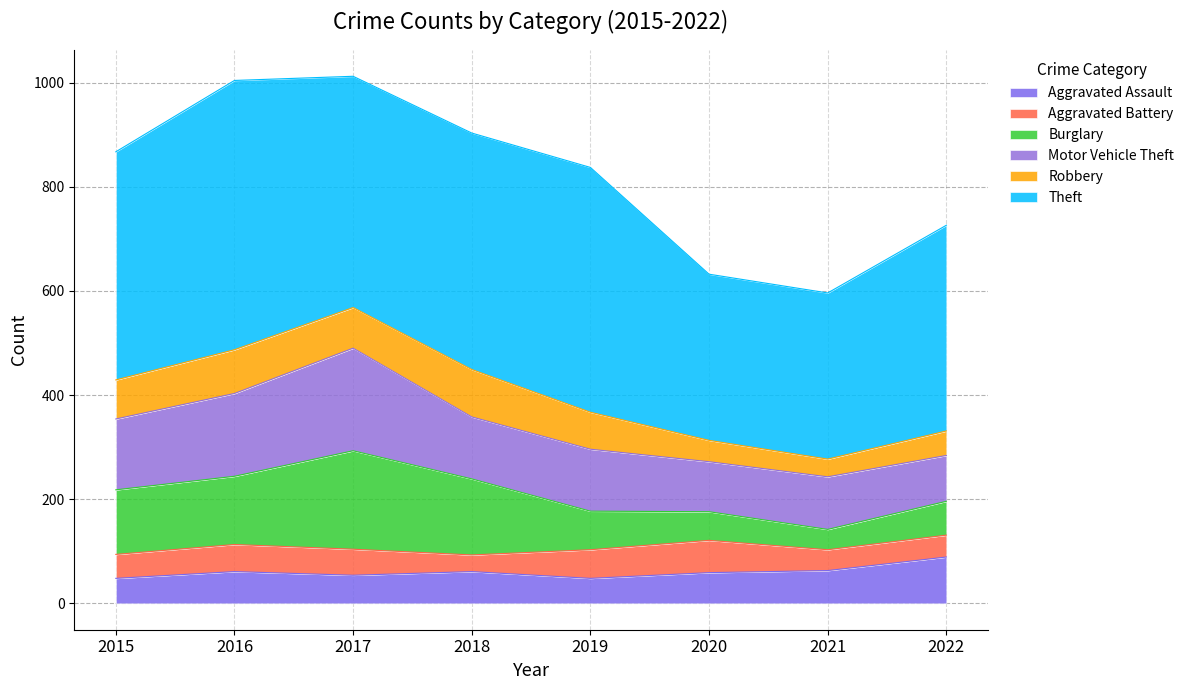

What is the highest value of the Motor Vehicle Theft series?

197